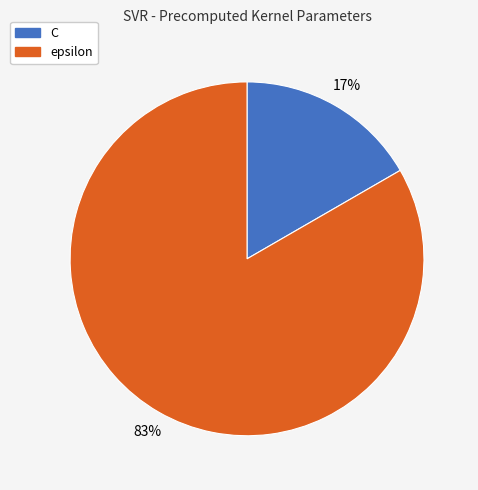

Combined, do C and epsilon account for over 50%?

Yes